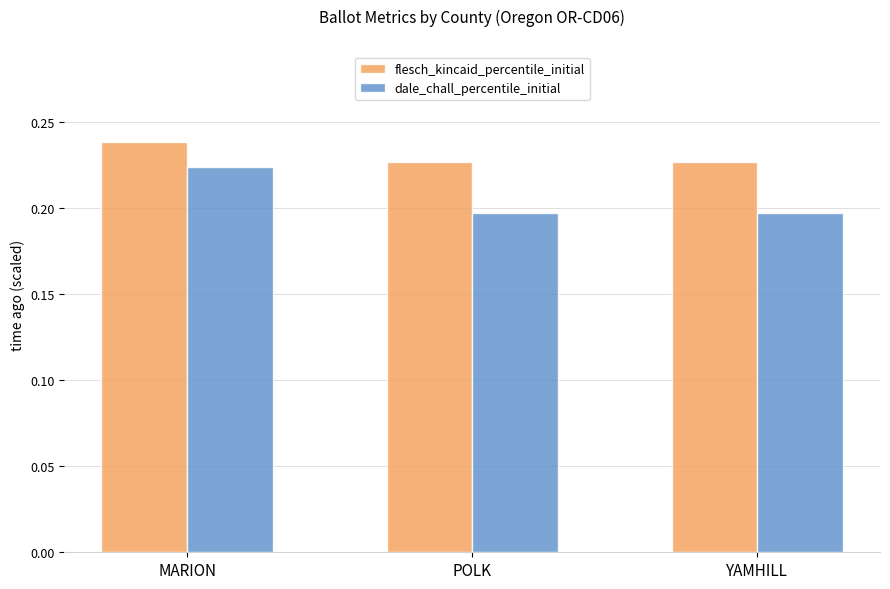

What is the sum of the dale_chall_percentile_initial values at YAMHILL and POLK?

0.4